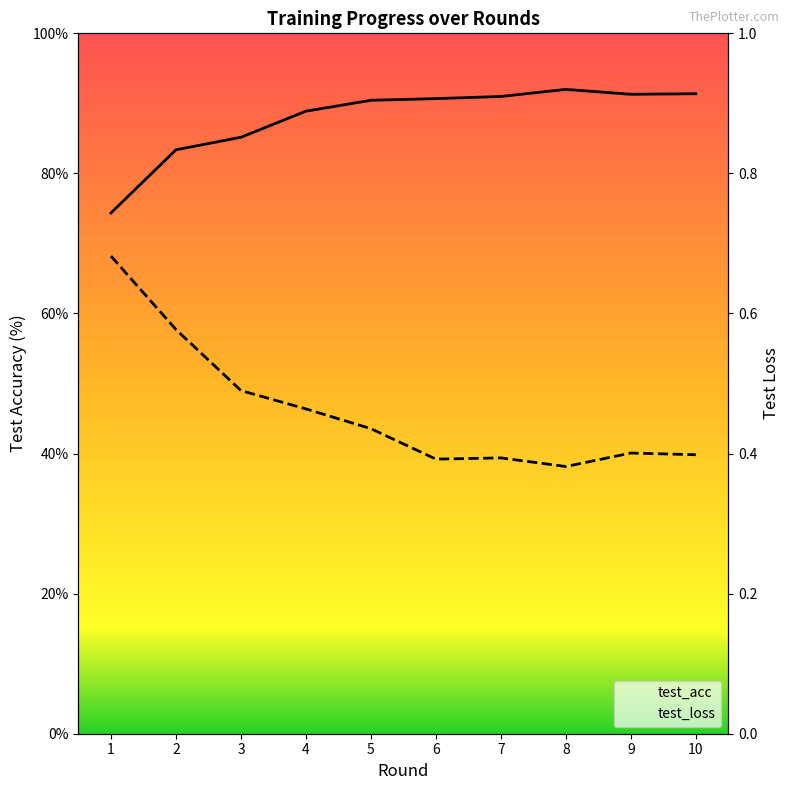

What is the value of the test_acc point at the 2nd from the left?

83.4